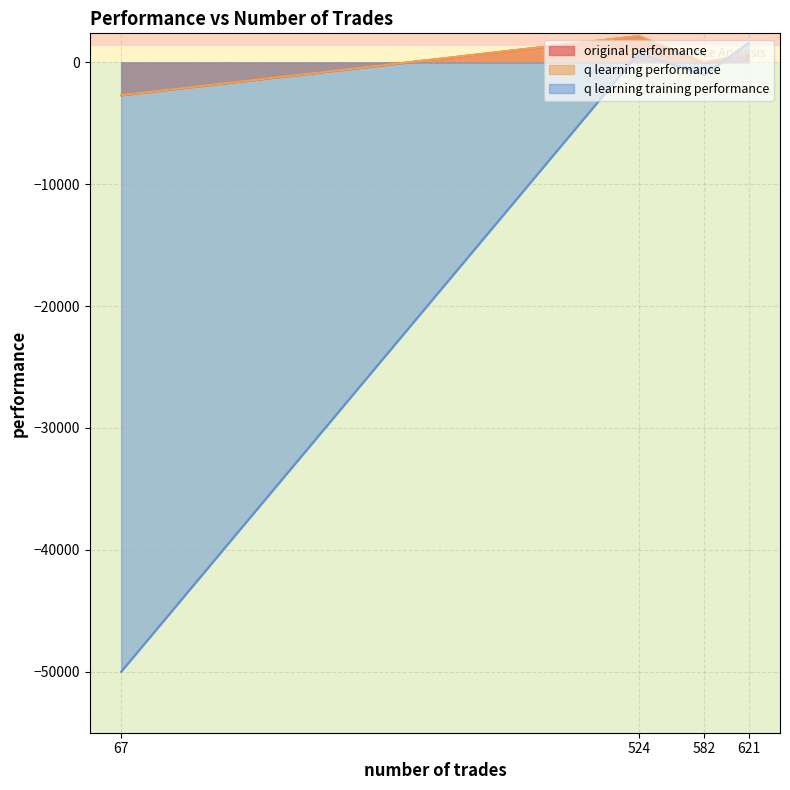

How many values in the q learning training performance series exceed 736?

2